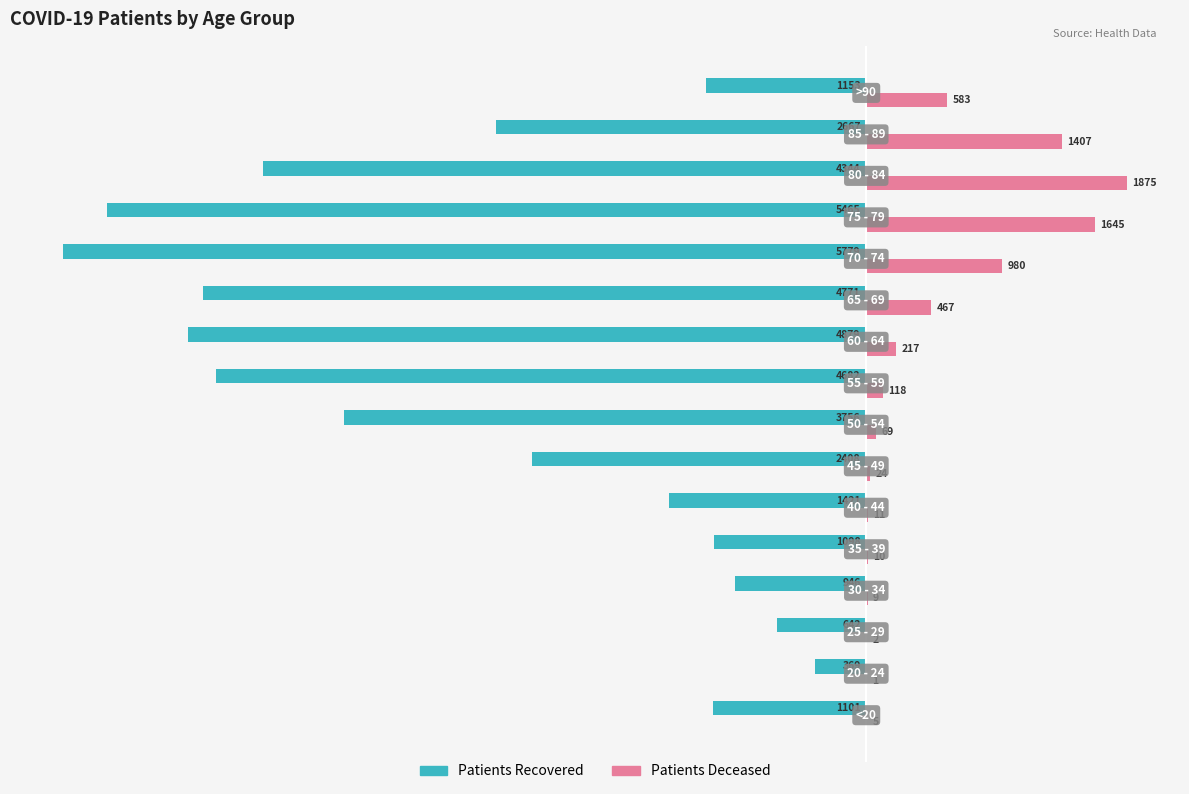

What is the maximum value shown in the chart?

1875